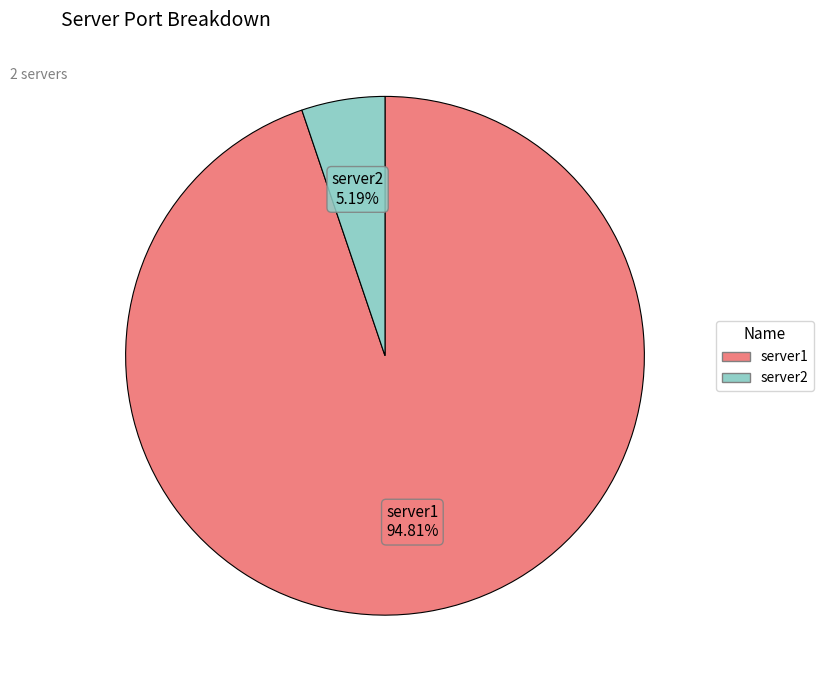

Approximately how many times larger is the value at server2 compared to server1?

0.1